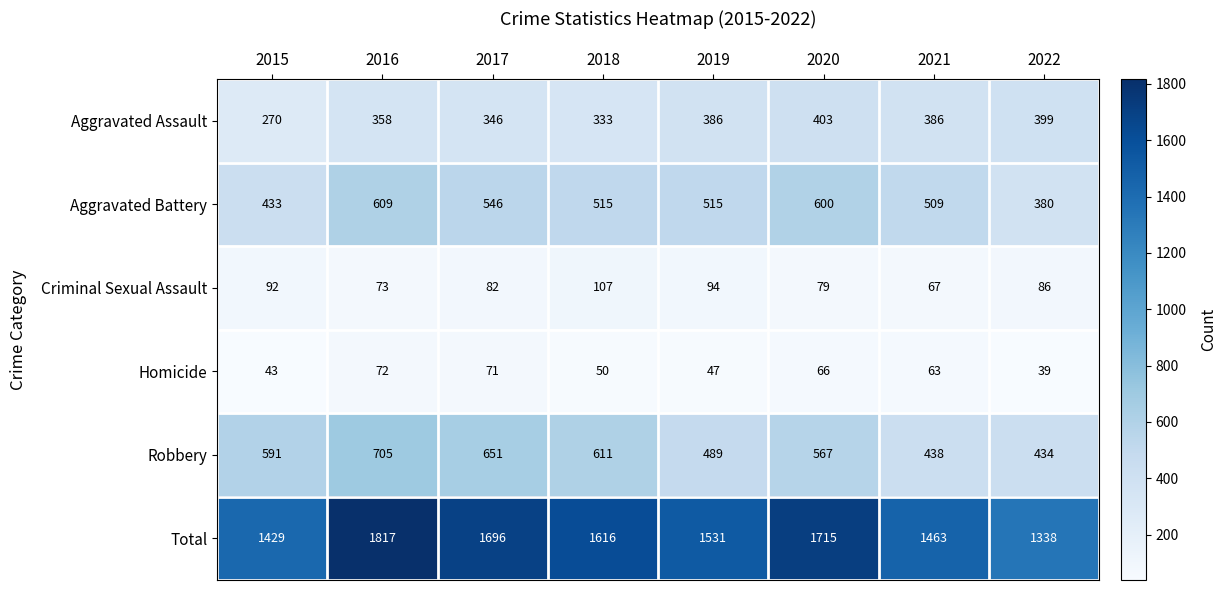

At how many categories does at least one series exceed 1303?

8